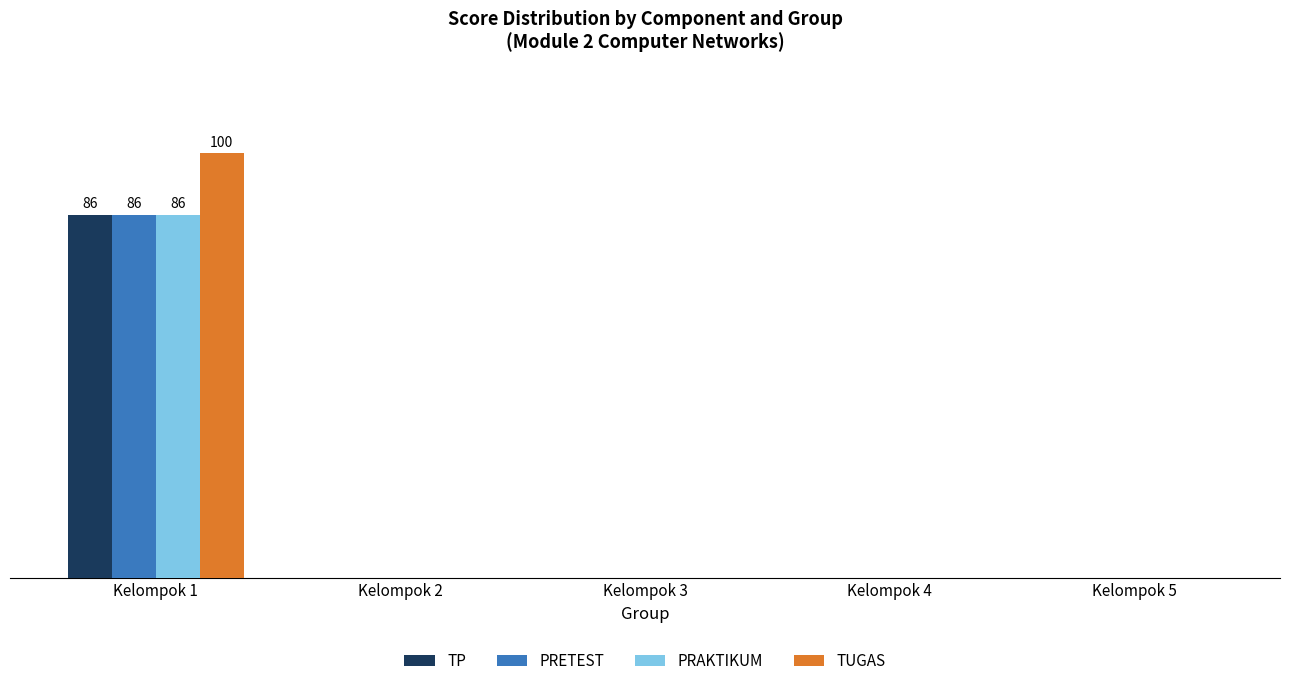

At which category is the sum across all series the highest?

Kelompok 1